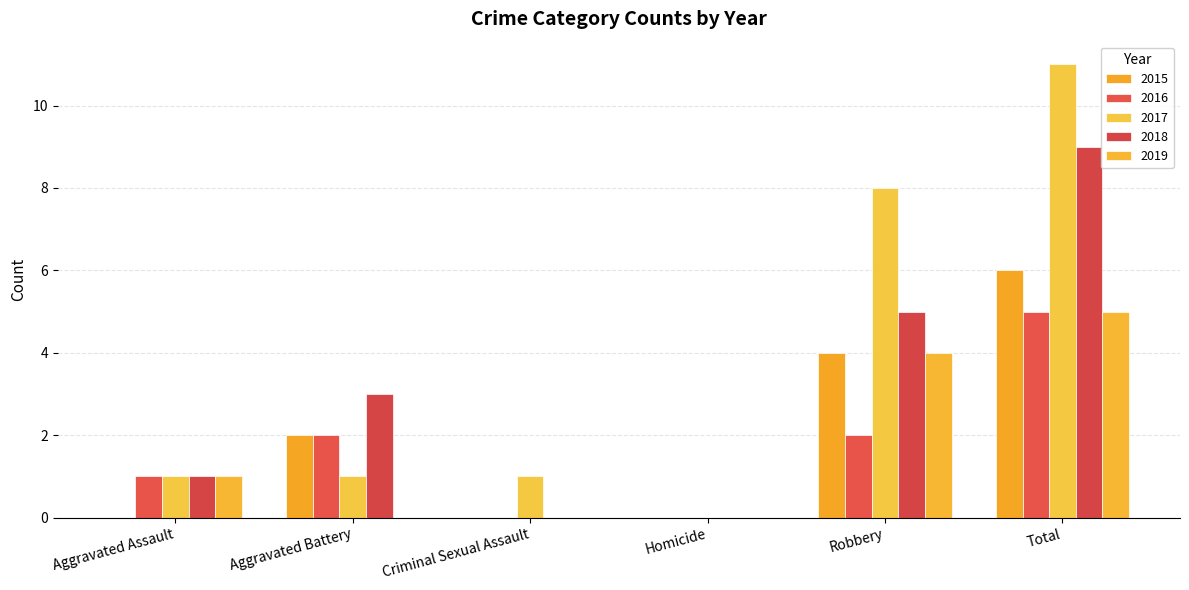

Are the bars horizontal?

No